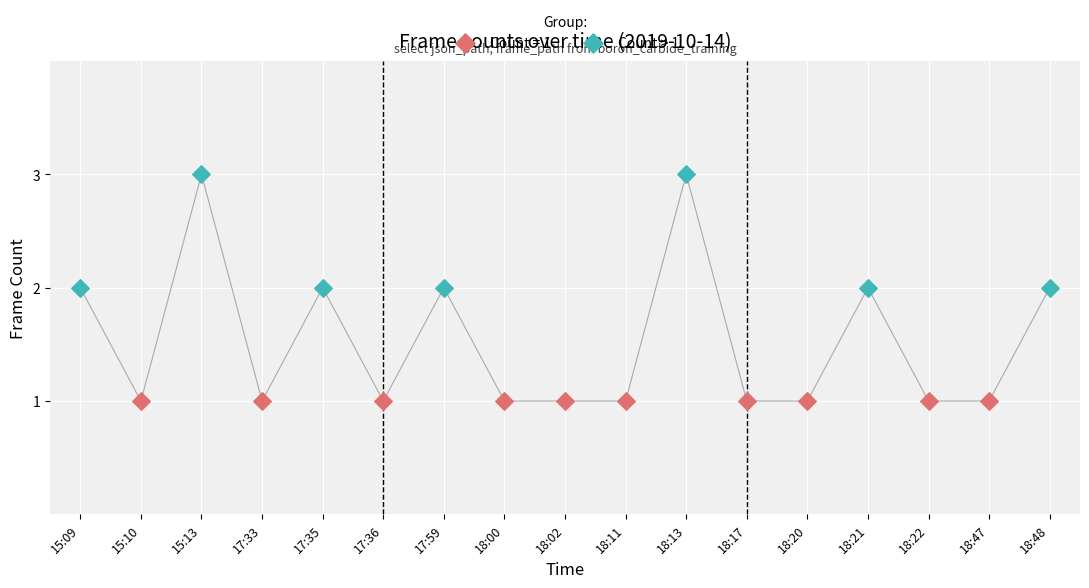

Which series contains the highest Y value?

Count > 1